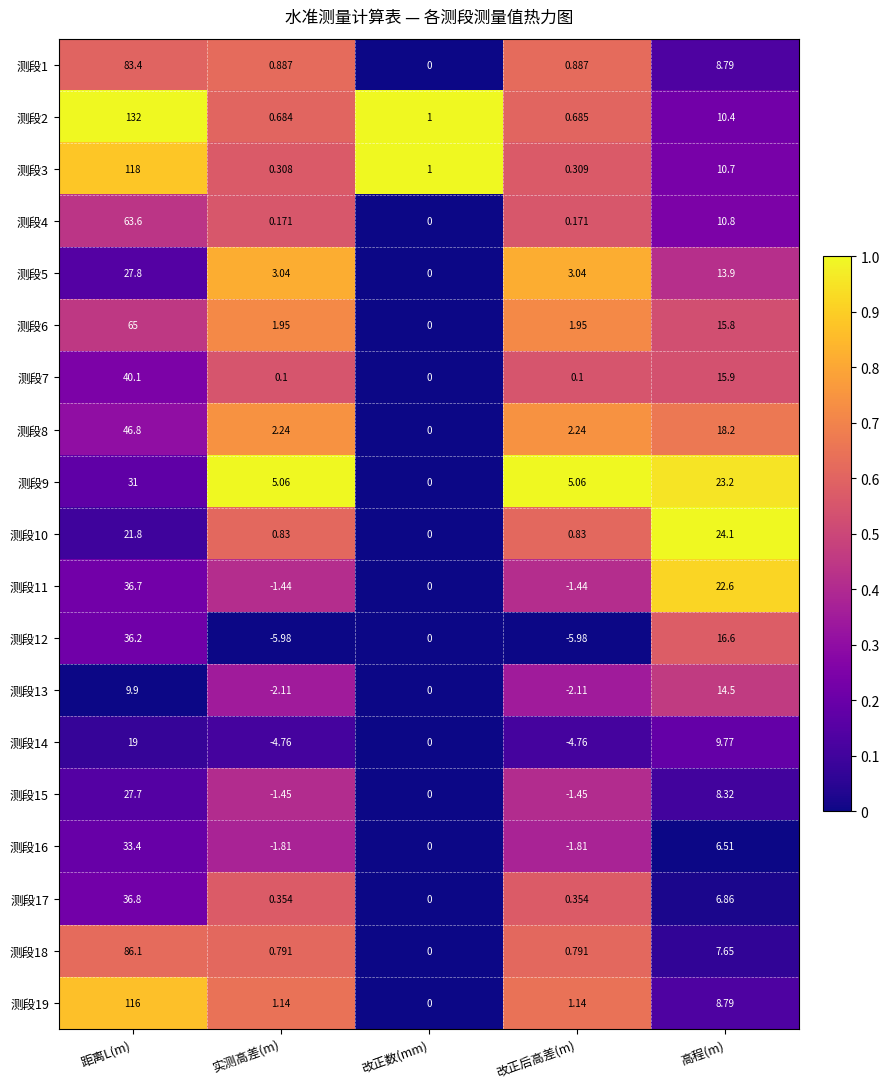

Is the value of 测段17 at 改正数(mm) greater than the value of 测段7 at 高程(m)?

No